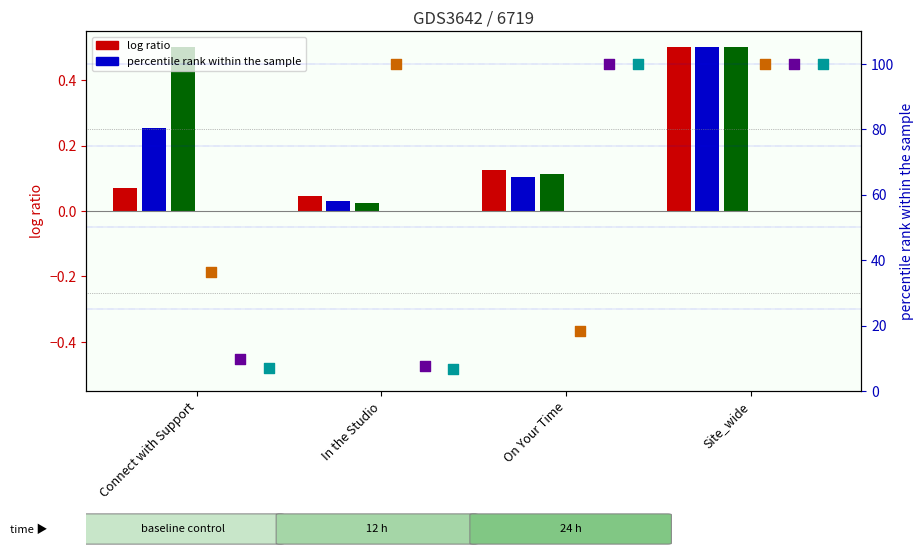

At how many categories does at least one series exceed 99?

3